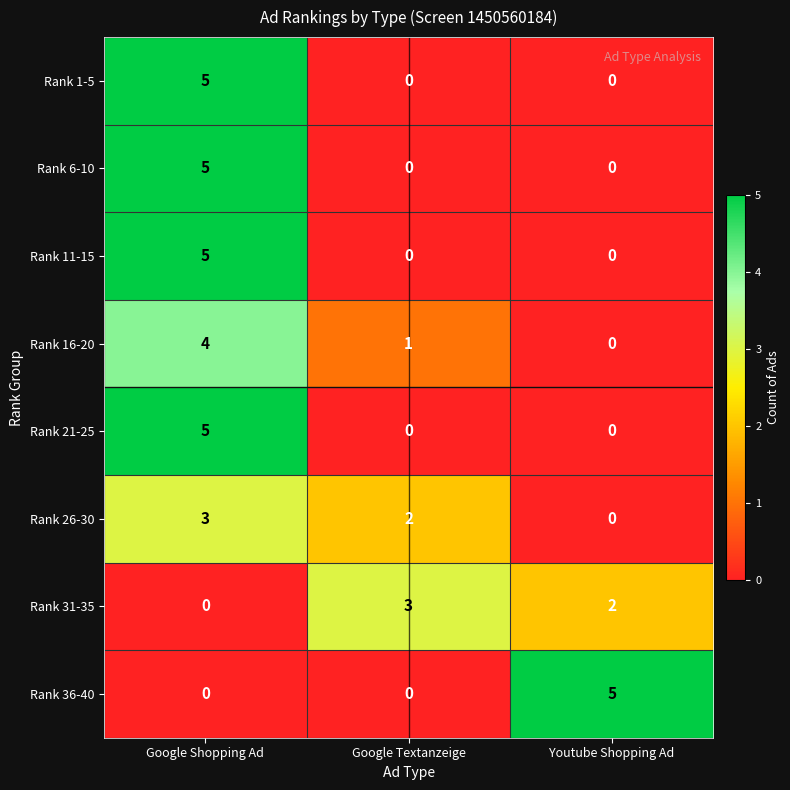

Count the number of data series in this chart.

8